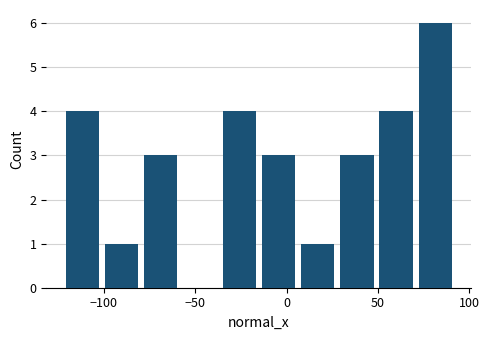

Which range on the x-axis has the tallest bar?

70 to 90